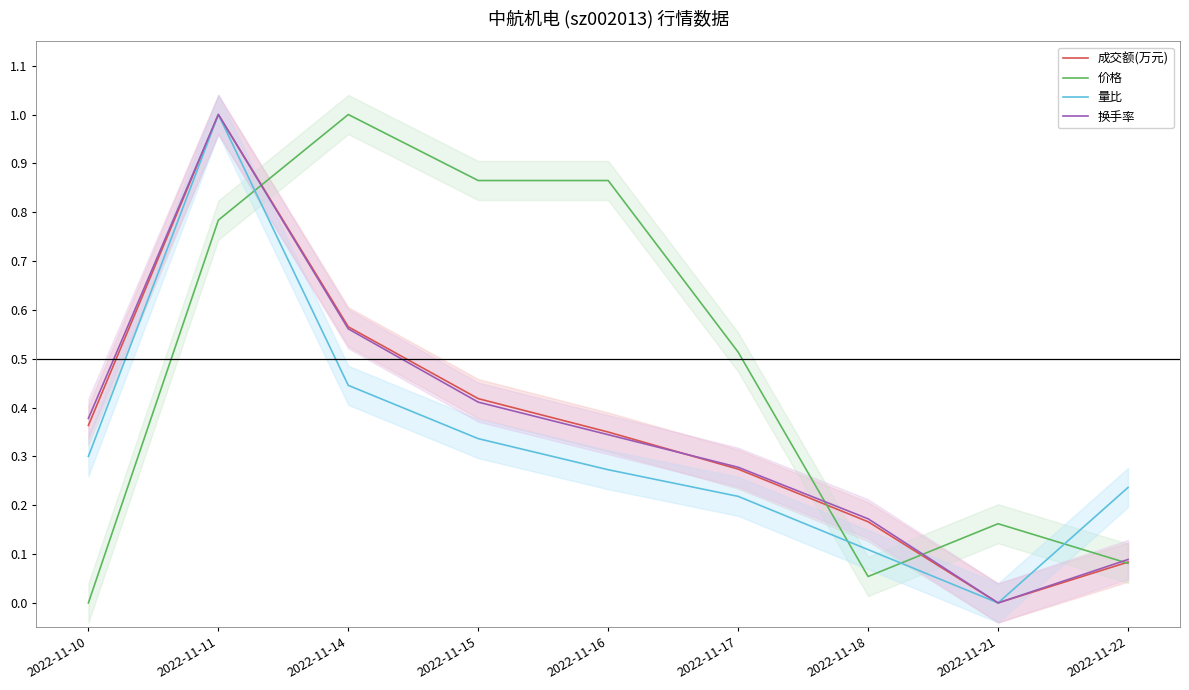

Which series has the largest range (max minus min)?

成交额(万元)